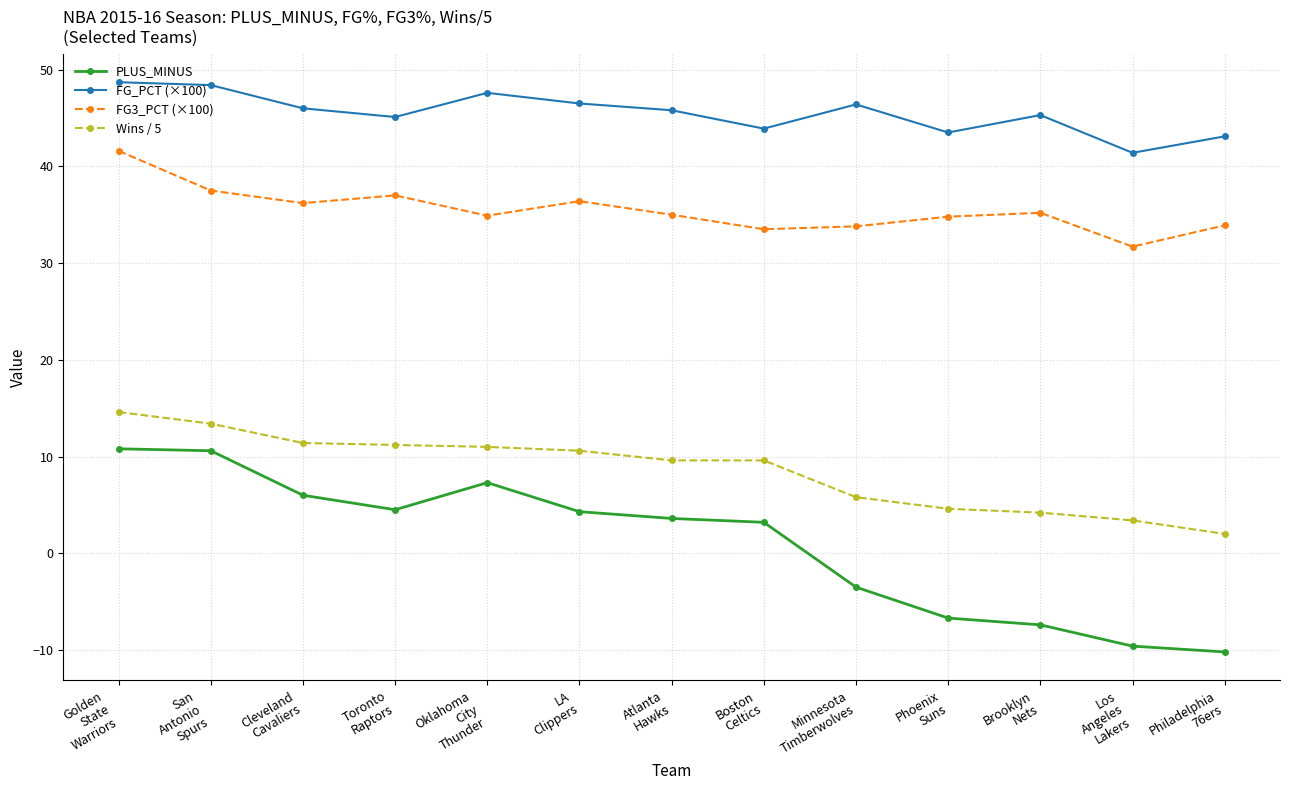

What is the lowest value of the PLUS_MINUS series?

-10.2